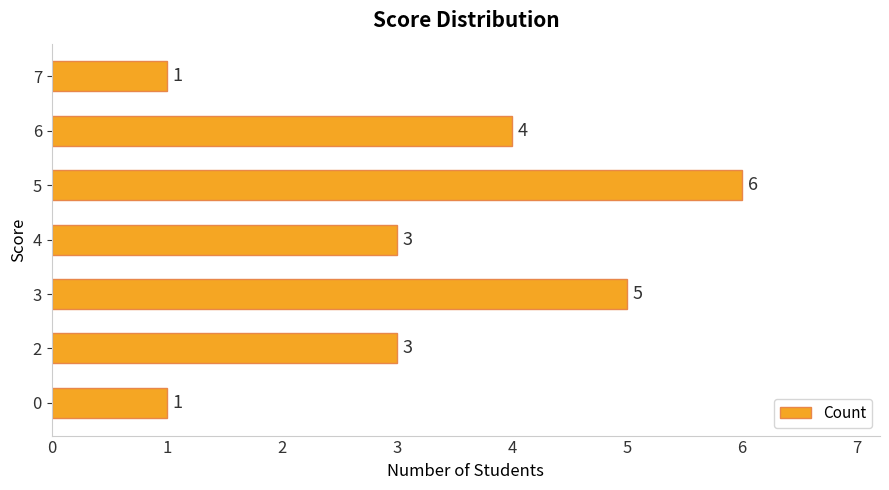

How many values are between 1 and 5?

6